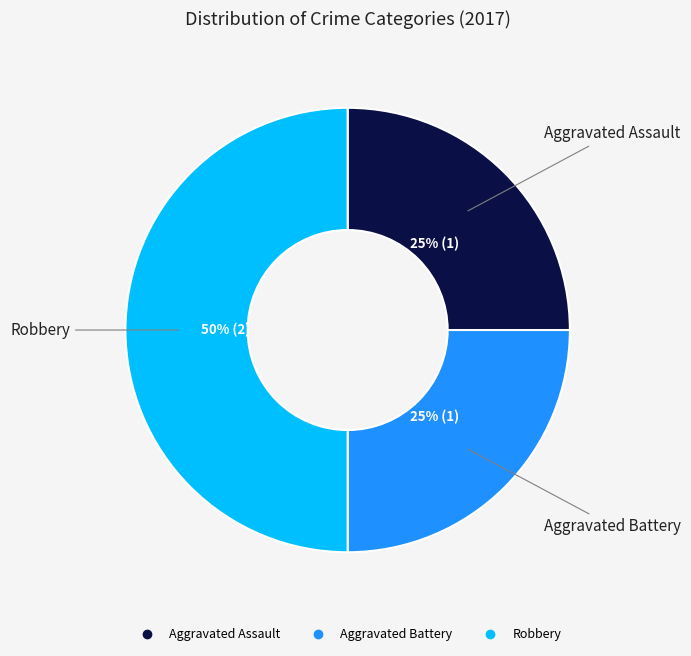

Count the number of slices in the pie.

3